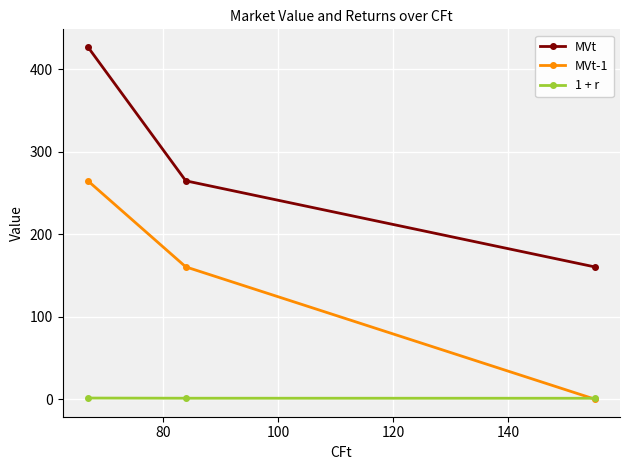

Rank the series by their maximum value, from lowest to highest.

1 + r, MVt-1, MVt